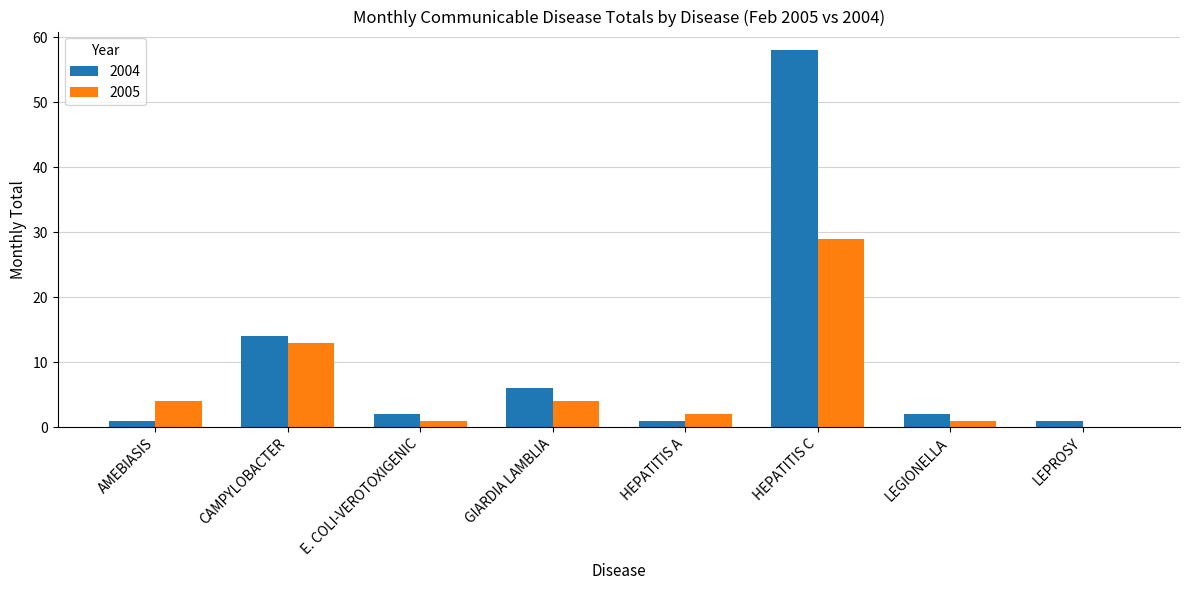

At which category is the sum across all series the highest?

HEPATITIS C